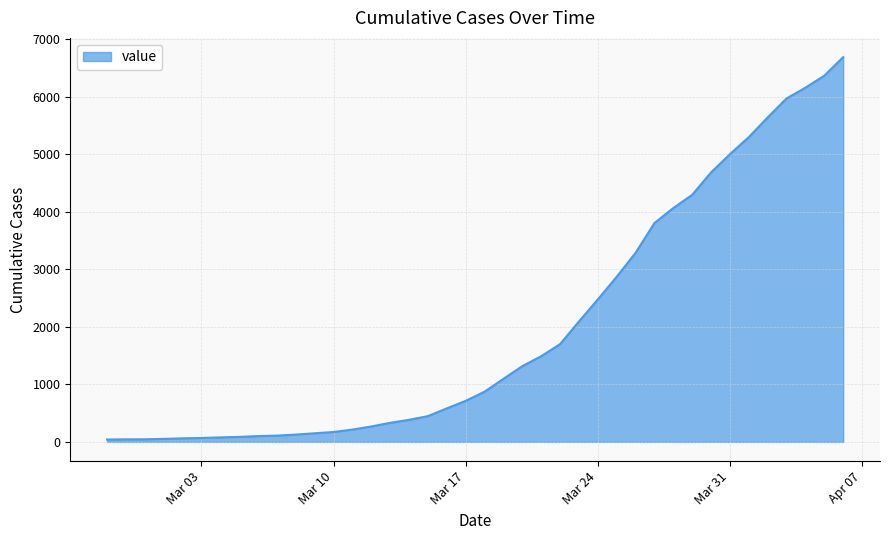

What is the difference between the maximum and minimum values?

6649